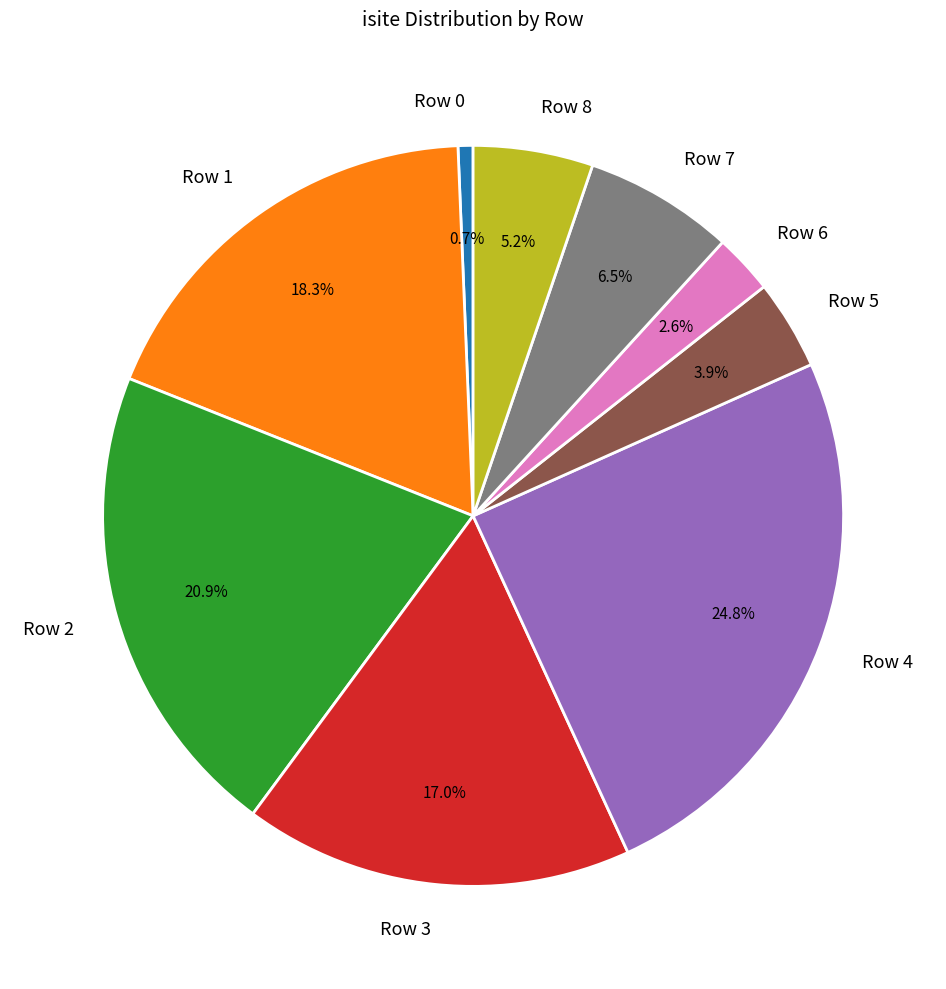

Which category has the smallest portion of the pie?

Row 0